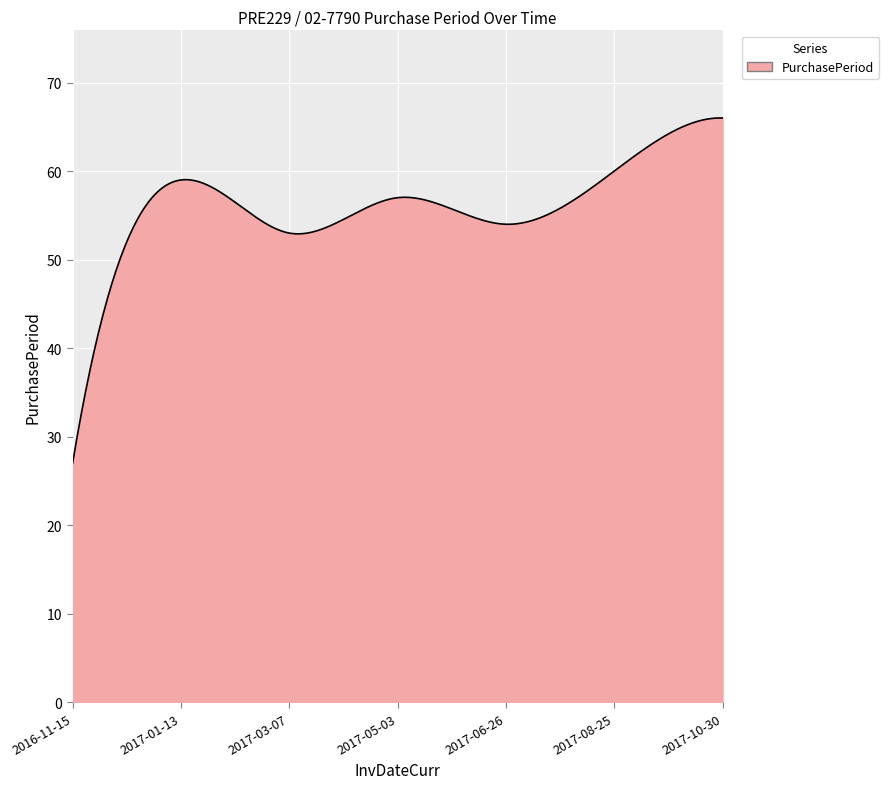

What is the smallest value displayed?

27.0